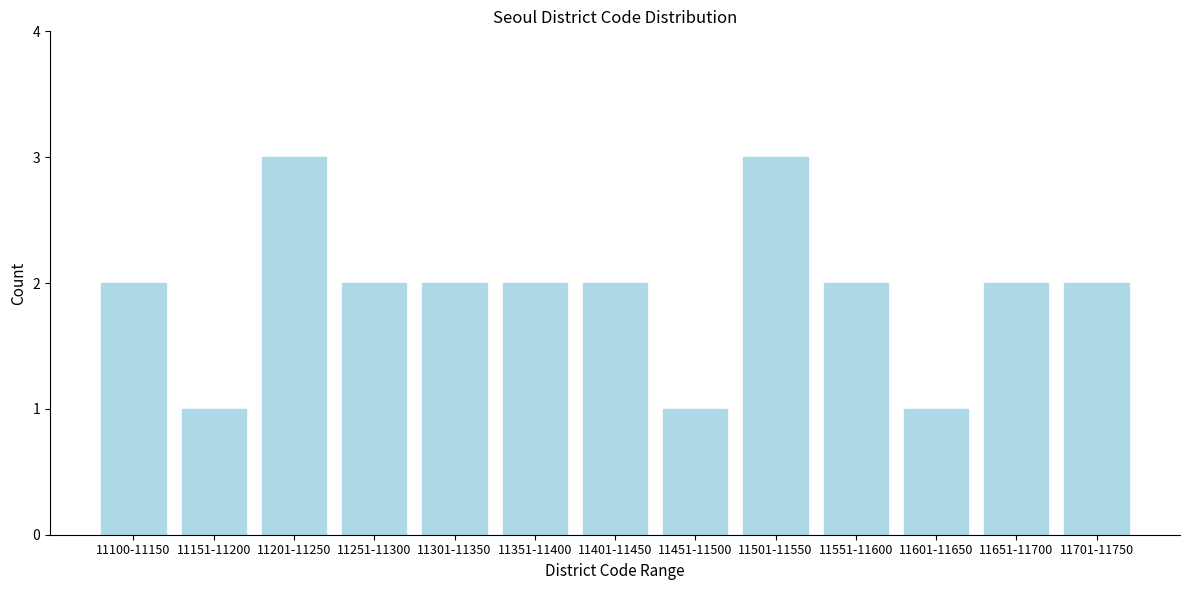

Reading left to right, list all the values displayed in this chart.

2	1	3	2	2	2	2	1	3	2	1	2	2